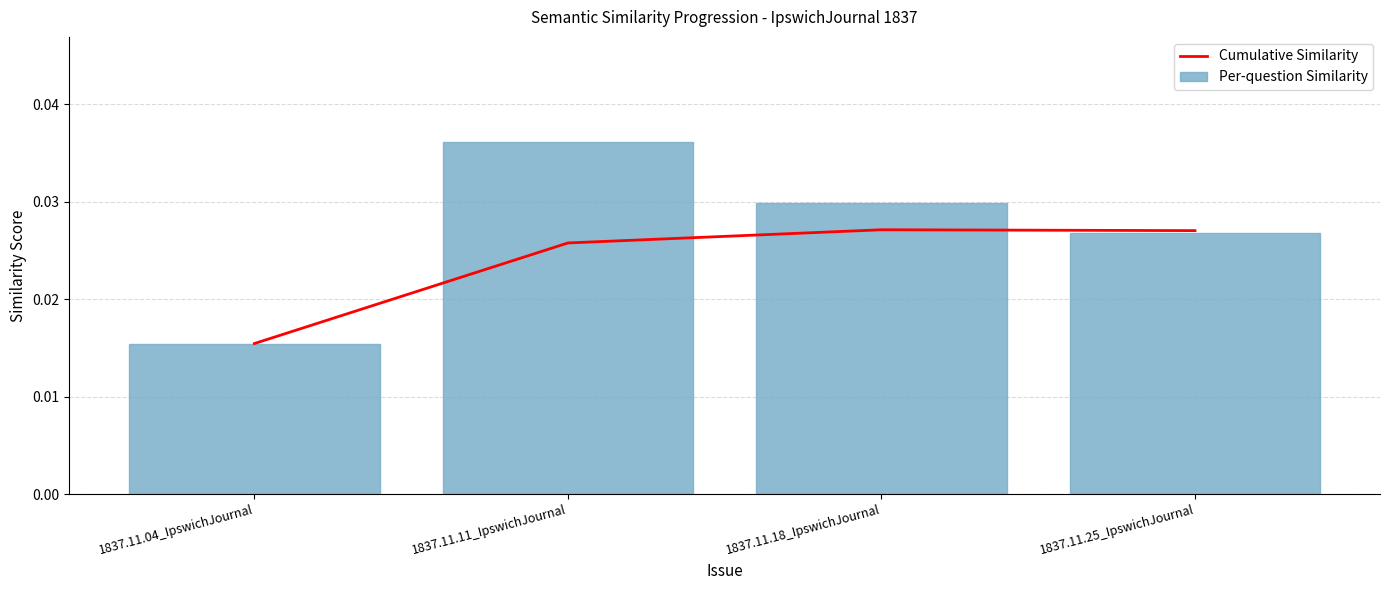

At which label is Cumulative Similarity closest to 0?

1837.11.04_IpswichJournal